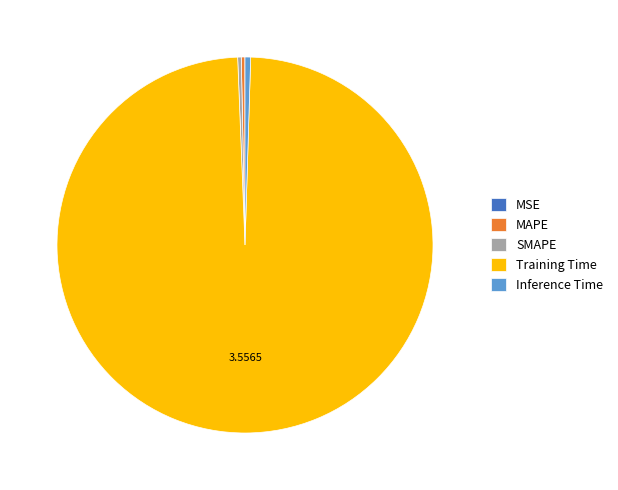

Does any single category account for the majority?

Yes